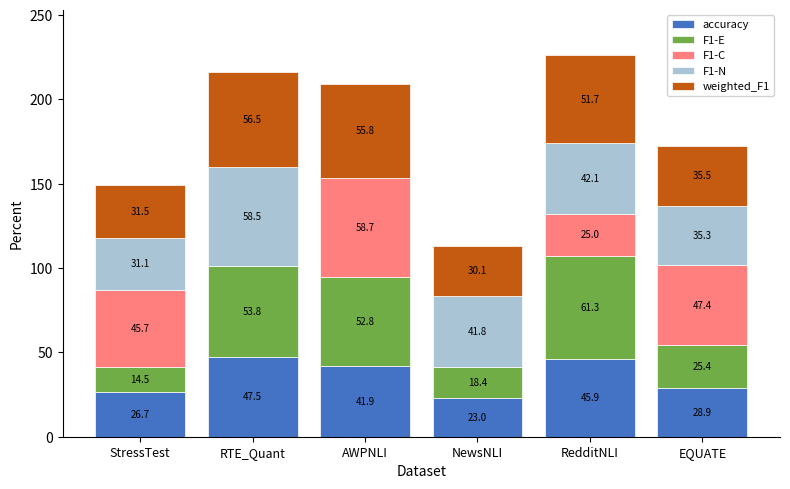

What are all the series names shown in the legend?

accuracy, F1-E, F1-C, F1-N, weighted_F1